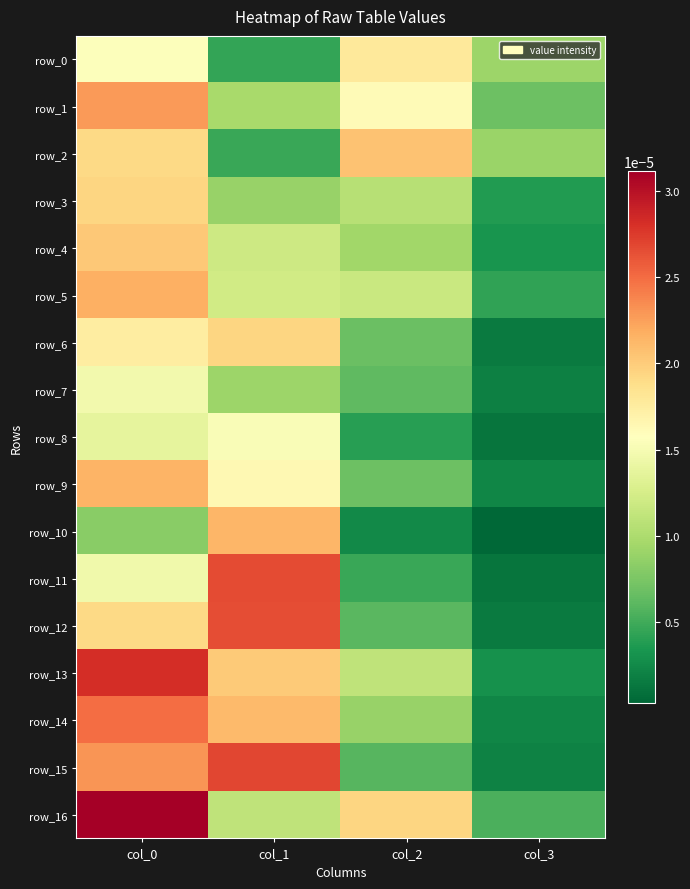

The value of row_4 at col_2 is 0.0. True or false?

True